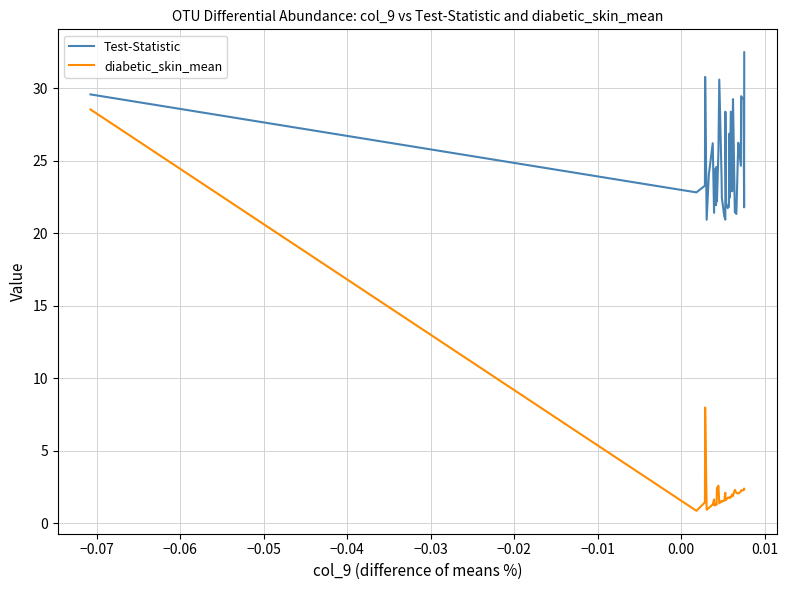

Which series has the largest total across all categories?

Test-Statistic